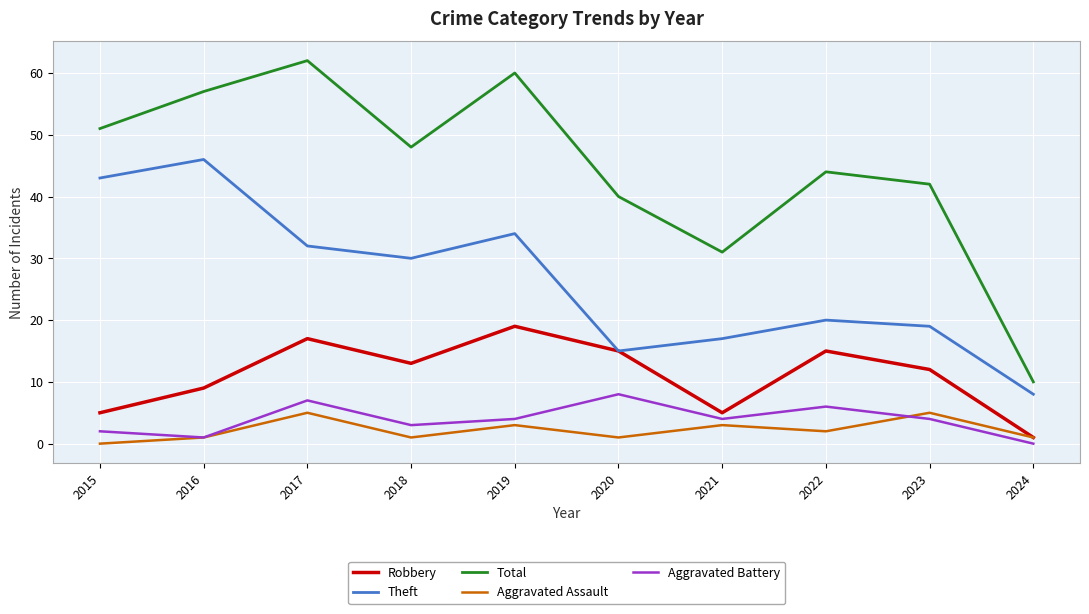

At which label does Total reach its minimum?

2024